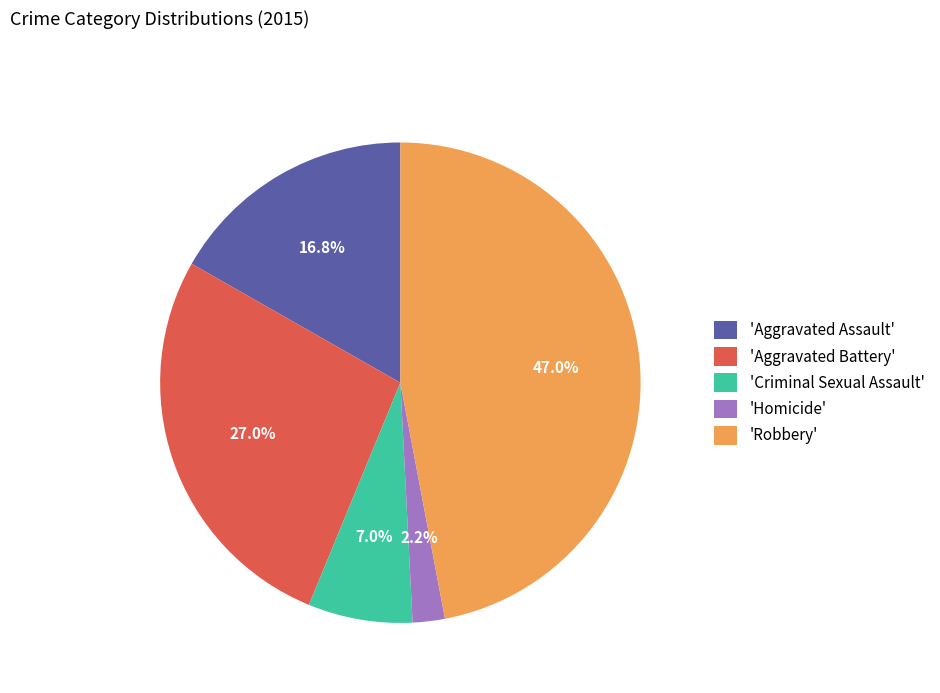

Does any single category account for the majority?

No